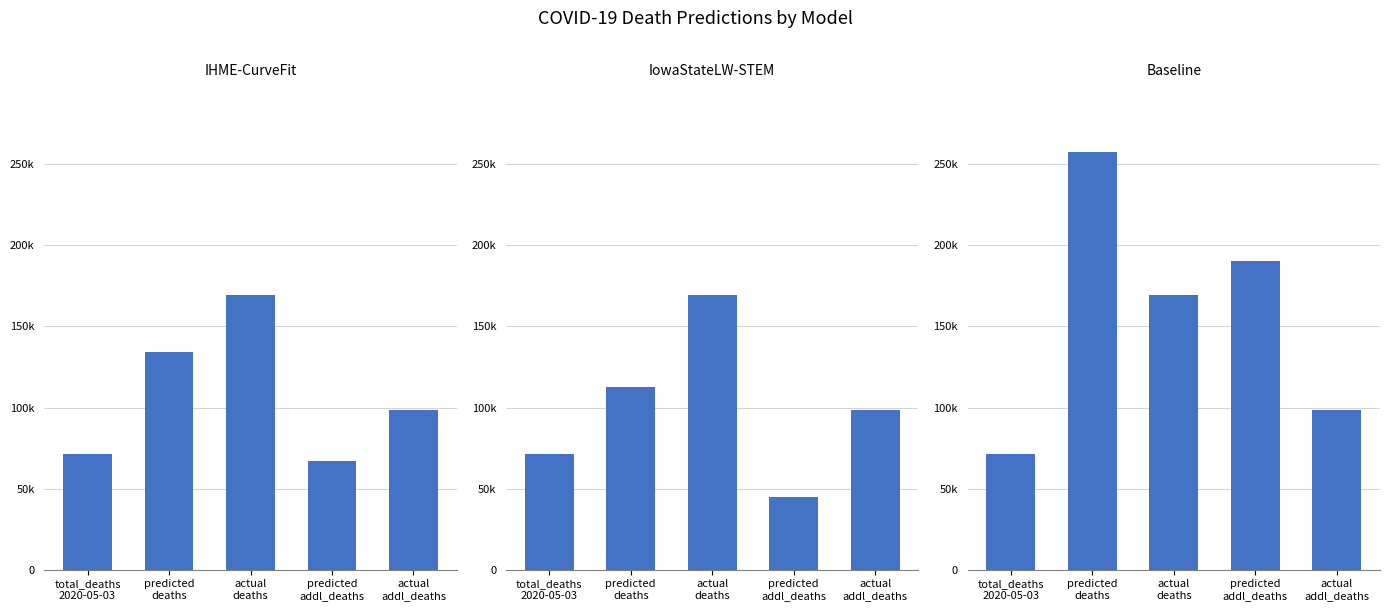

Rank the series at total_deaths
2020-05-03 from highest to lowest value.

IHME-CurveFit, IowaStateLW-STEM, Baseline